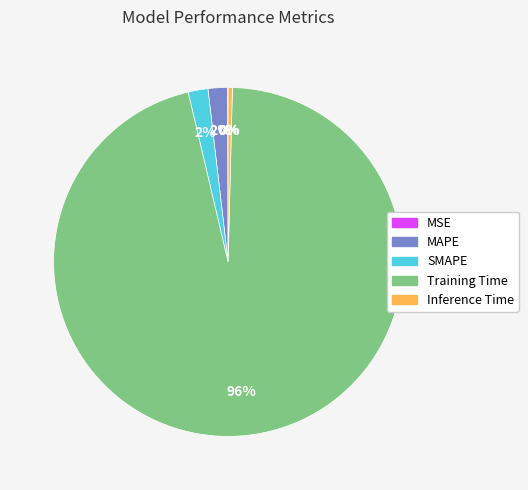

Which has a higher value, Inference Time or MAPE?

MAPE